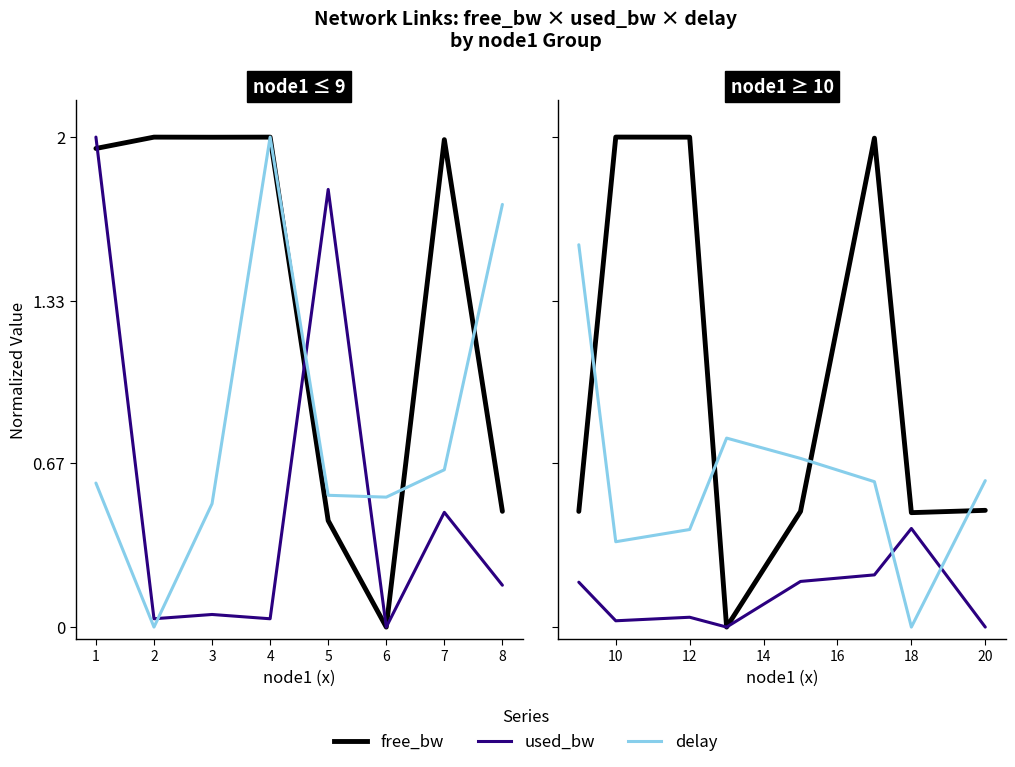

How many positive values does the delay series have?

7